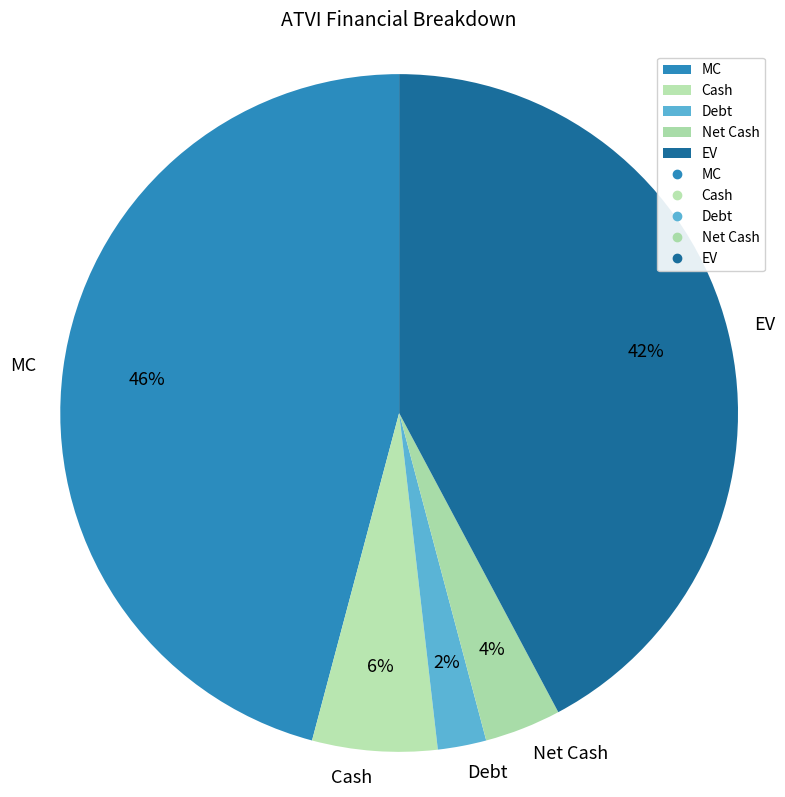

Which slice is the largest?

MC